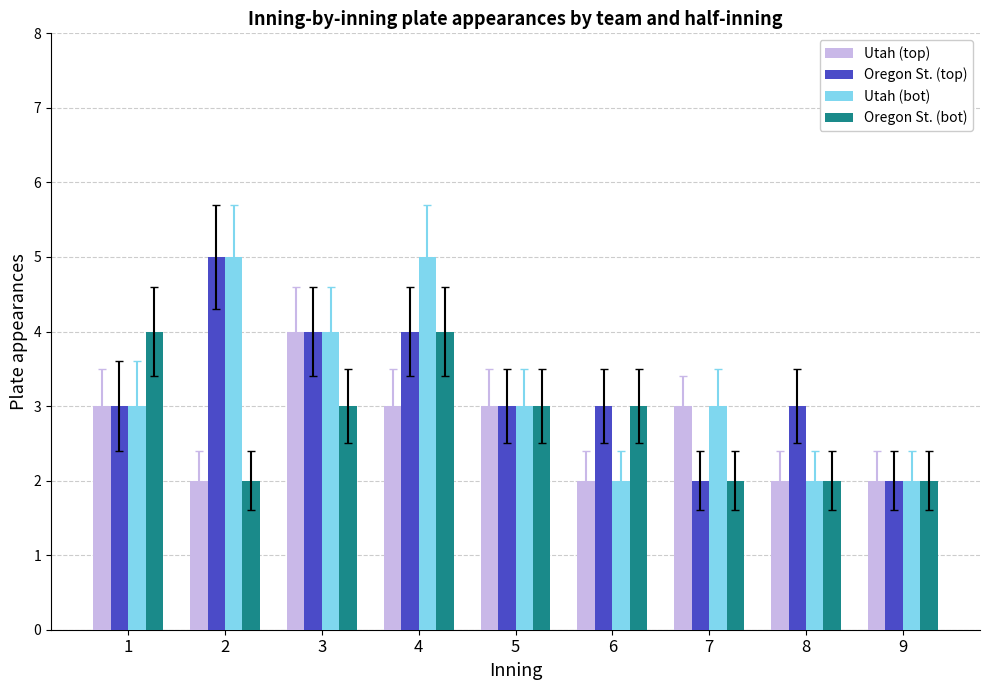

What is the lowest value of the Oregon St. (top) series?

2